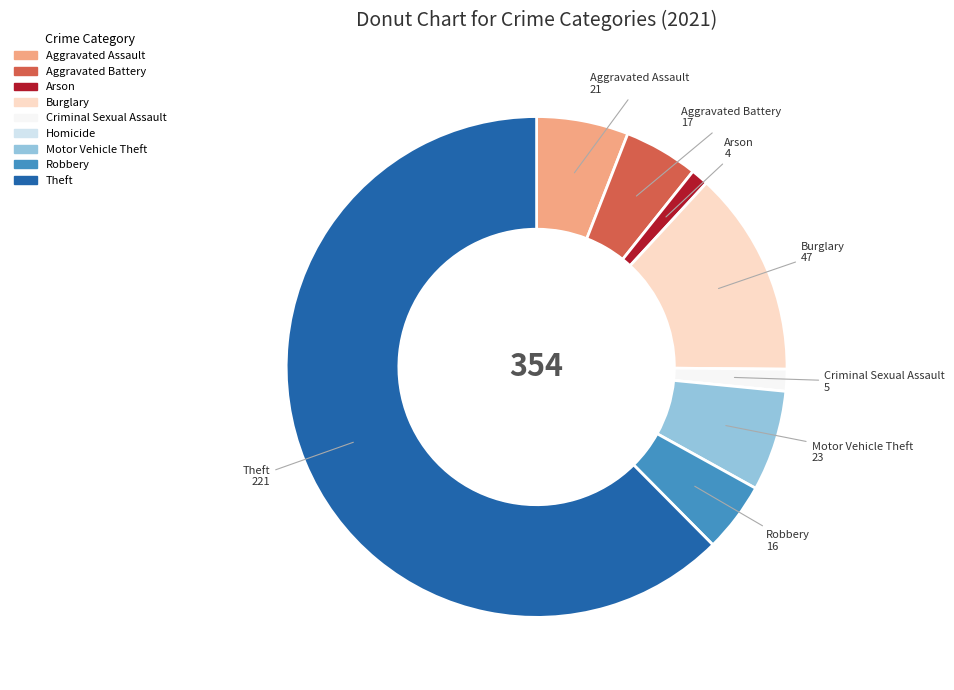

Which category has the biggest portion of the pie?

Theft